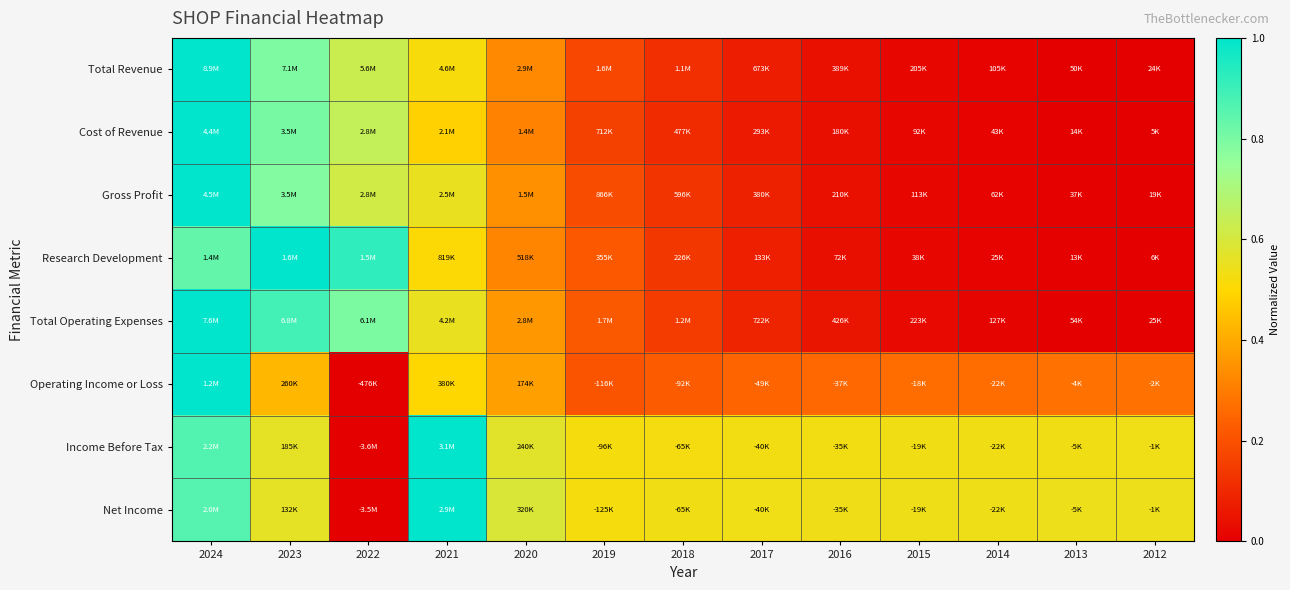

How many series are shown in this chart?

8